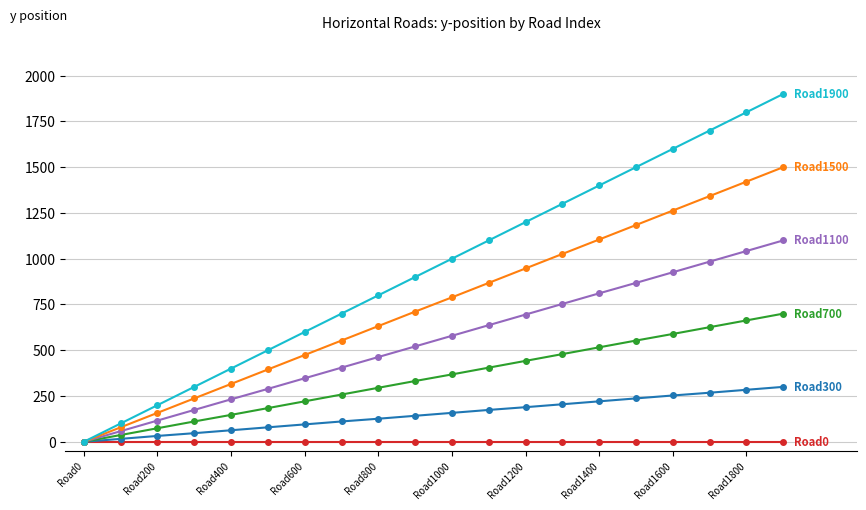

What is the maximum value shown in the chart?

1900